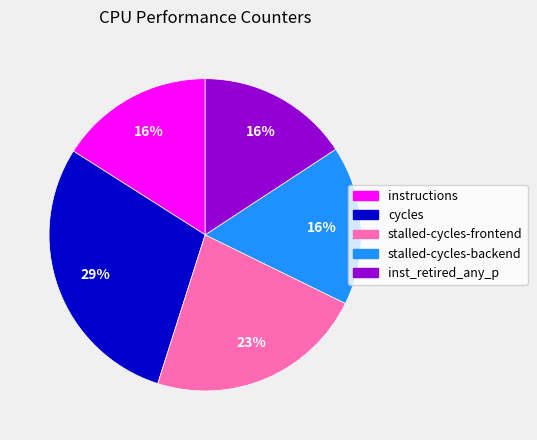

How many segments does this pie chart have?

5